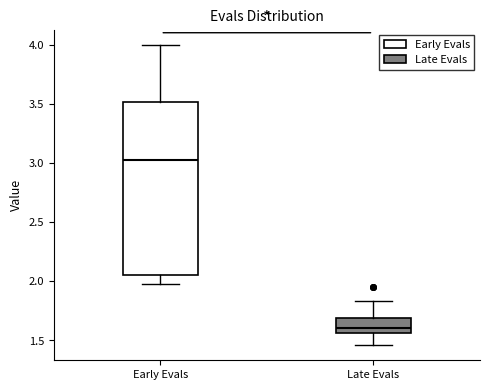

Where does the upper whisker of the box for Late Evals end on the y-axis? The values are not printed on the chart, so give them approximately, as read against the axis.

1.85